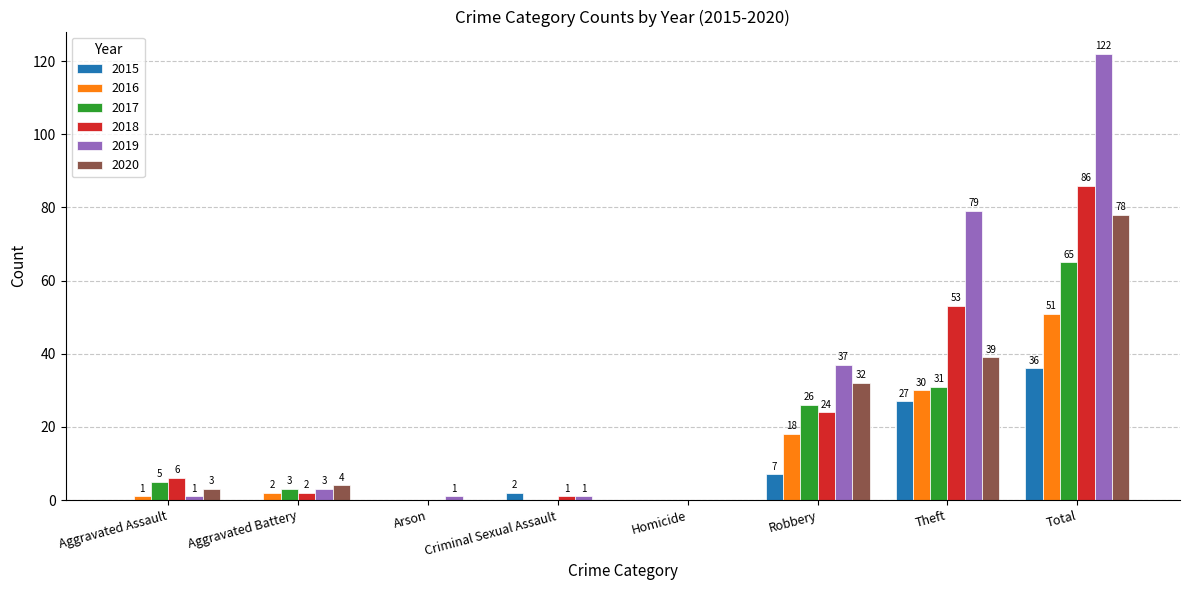

Is the value of 2017 at Aggravated Assault greater than the value of 2019 at Criminal Sexual Assault?

Yes